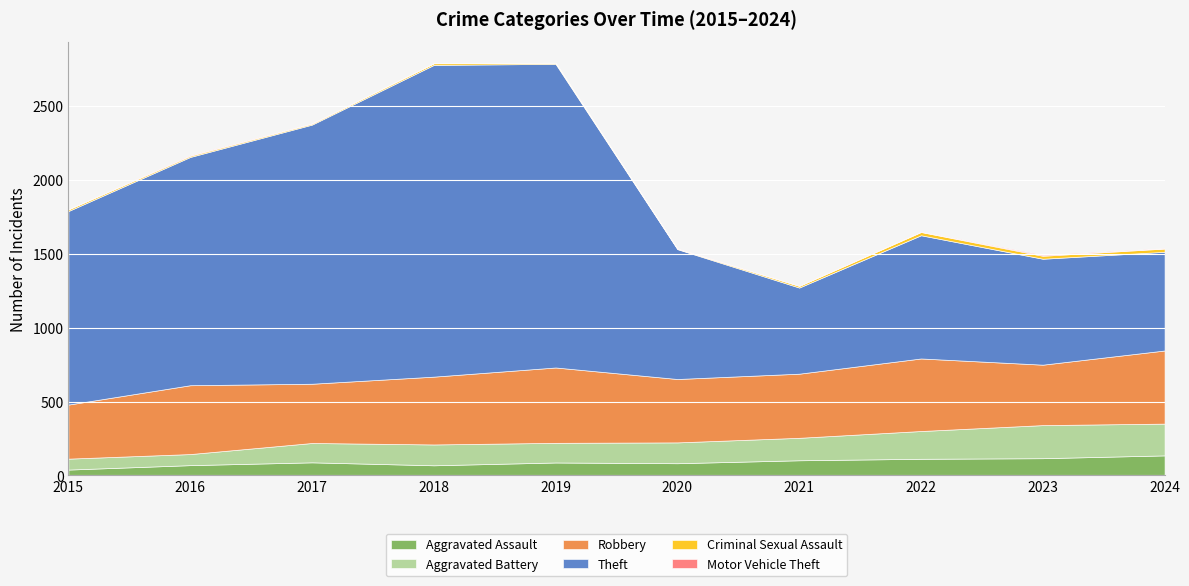

Where is Aggravated Battery nearest to the value 149?

2021